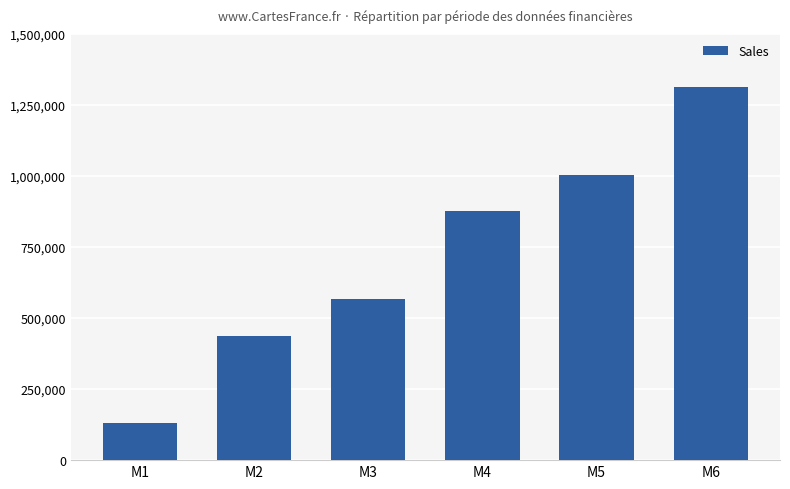

How many series are shown in this chart?

1